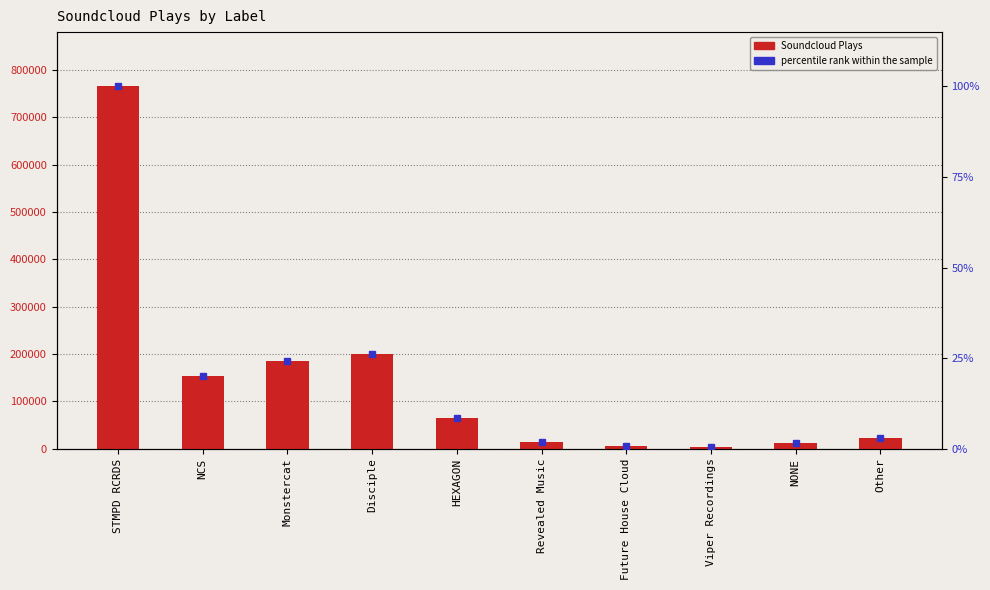

At which category is the sum across all series the highest?

STMPD RCRDS